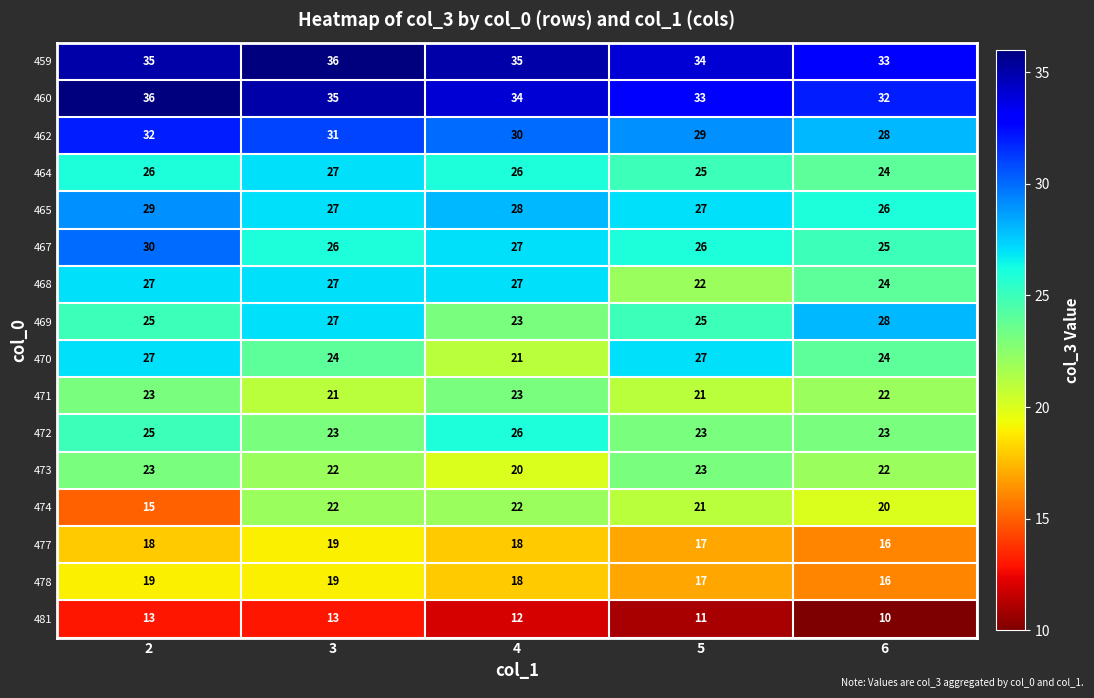

Where is 459 nearest to the value 34?

5